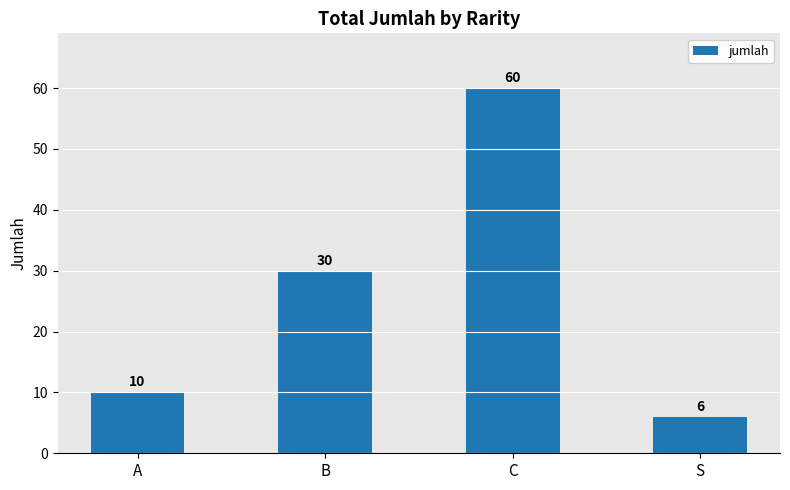

The value at B is 42. True or false?

False